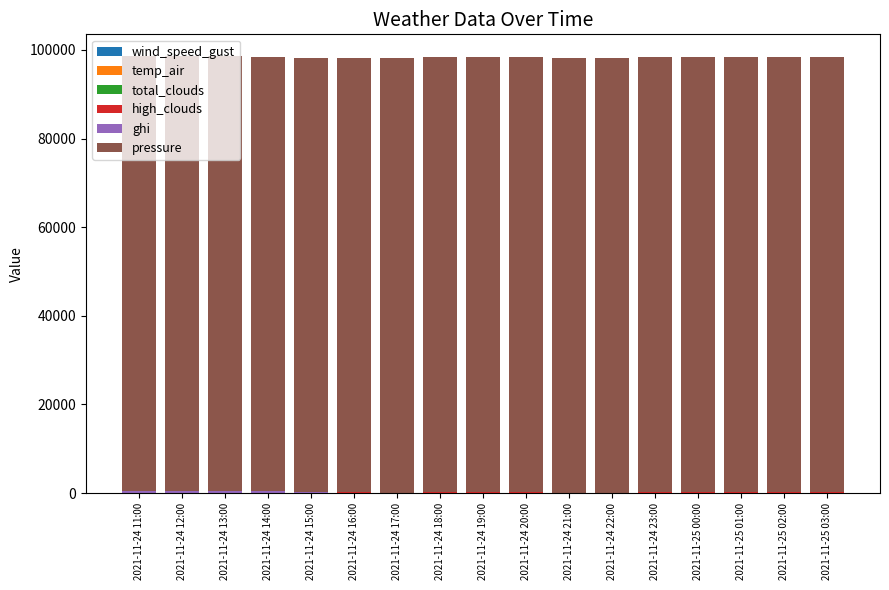

What is the total value across all series at 2021-11-24 16:00?

98162.1